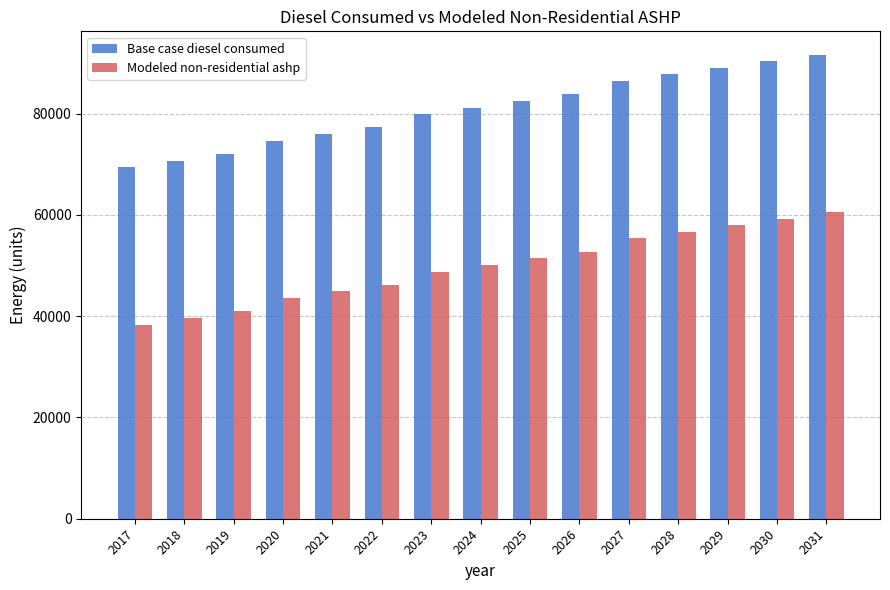

What is the value of the Modeled non-residential ashp bar at the 14th from the left?

59289.5